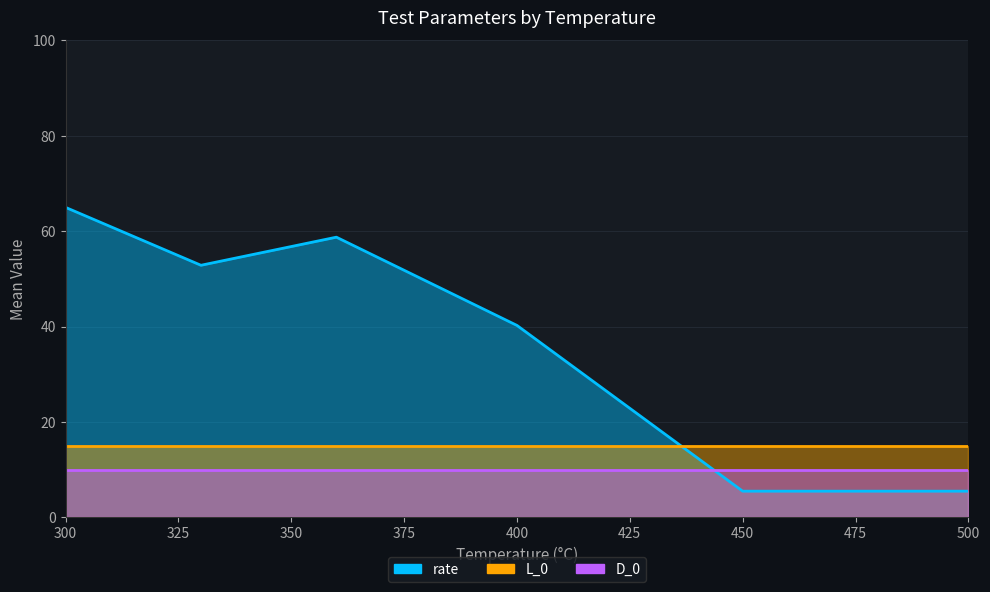

Which series changed the most between 300 and 400?

rate